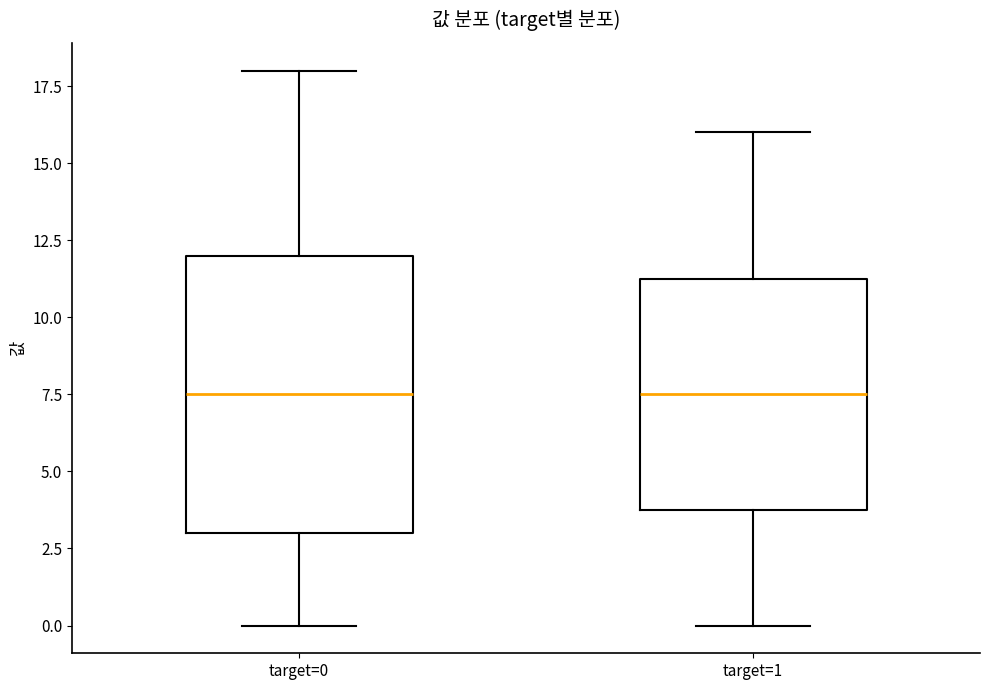

Where does the median line of the box for target=0 sit on the y-axis? The values are not printed on the chart, so give them approximately, as read against the axis.

7.5